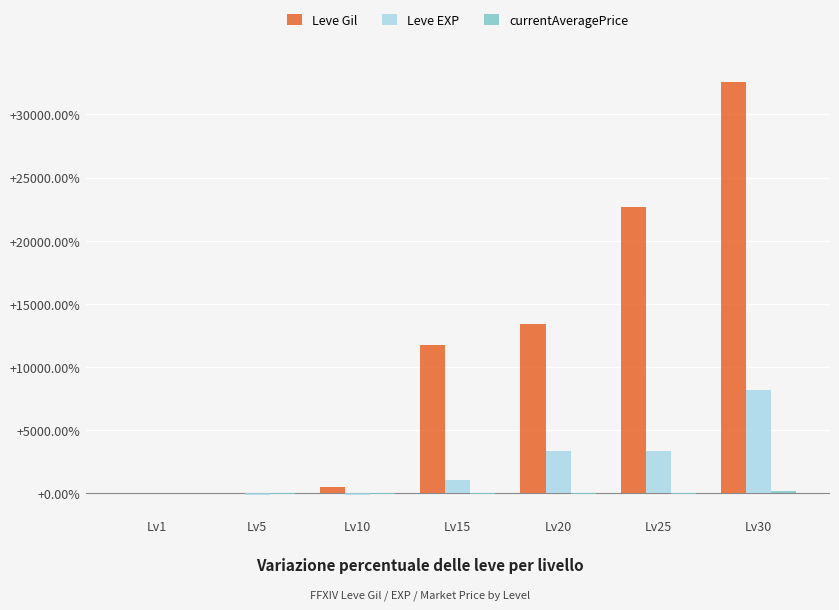

What is the sum of all Leve EXP values?

15722.9